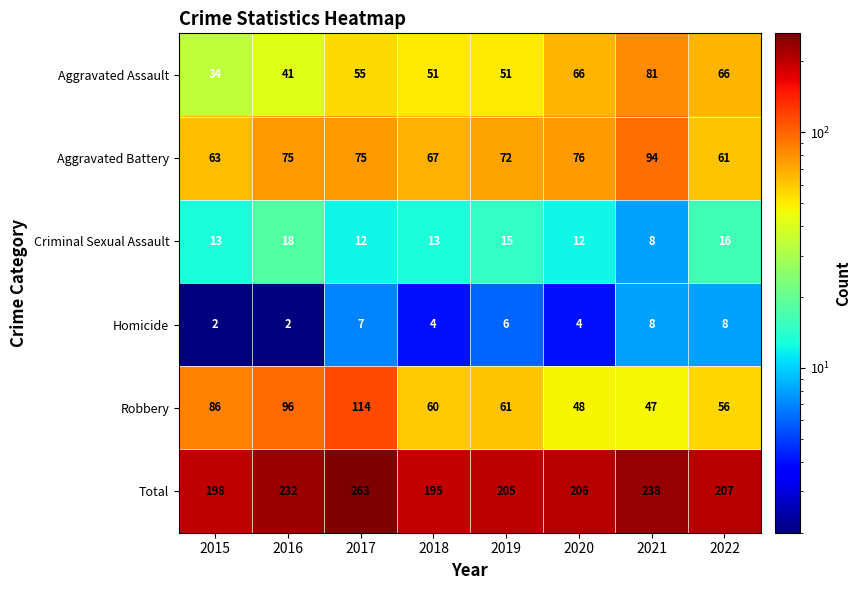

List the labels in order of Robbery value, smallest first.

2021, 2020, 2022, 2018, 2019, 2015, 2016, 2017